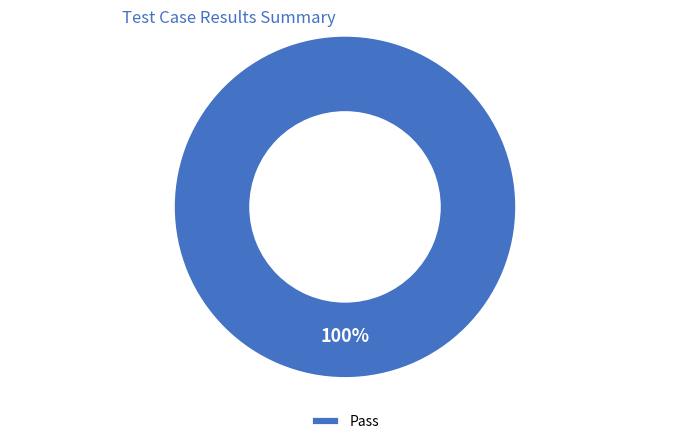

Is it true that Pass is 100% of the pie?

True